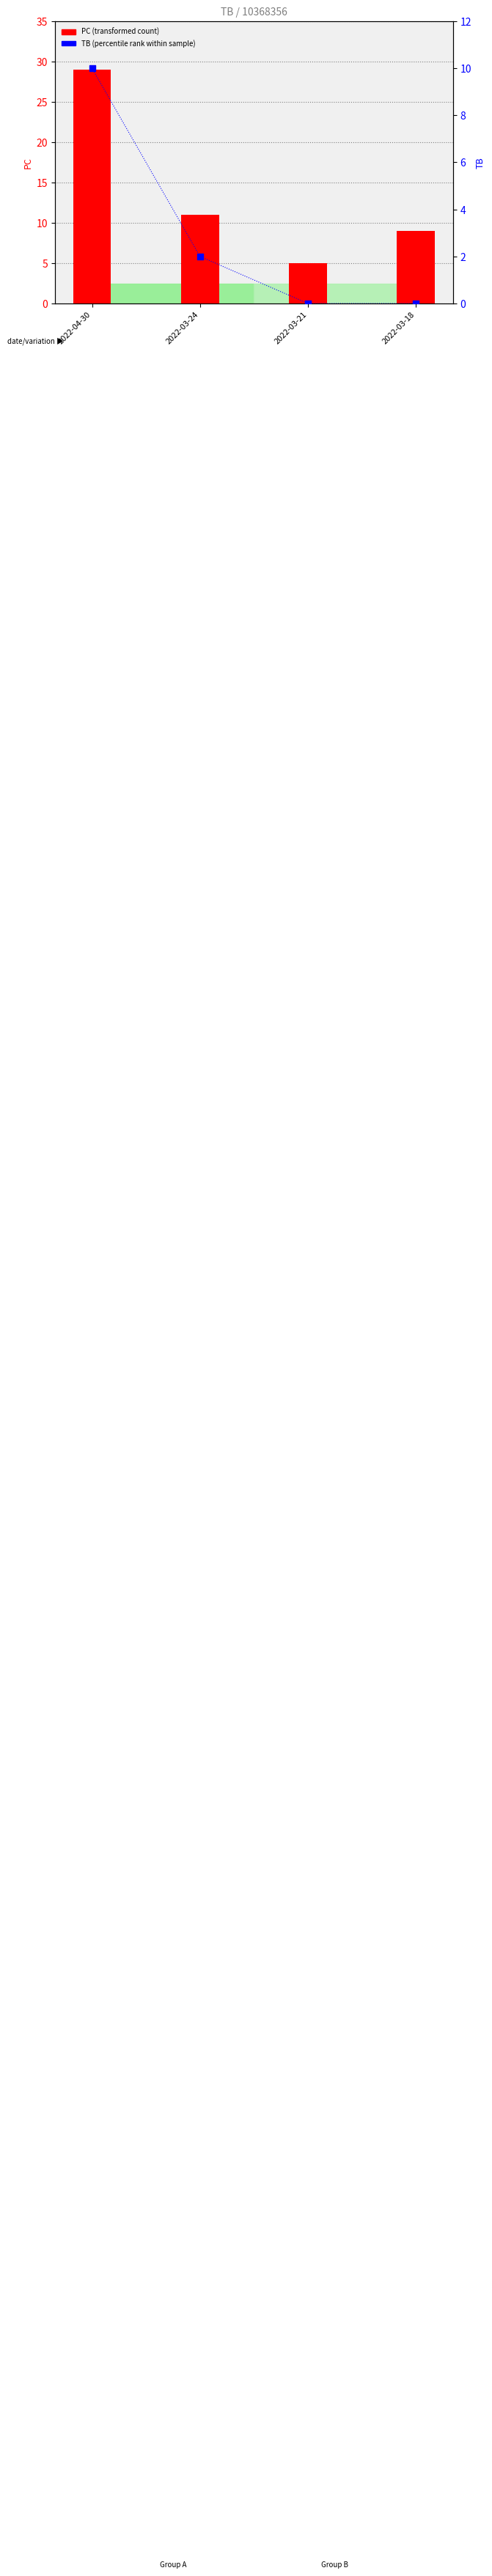

Which series has the largest total across all categories?

PC (transformed count)